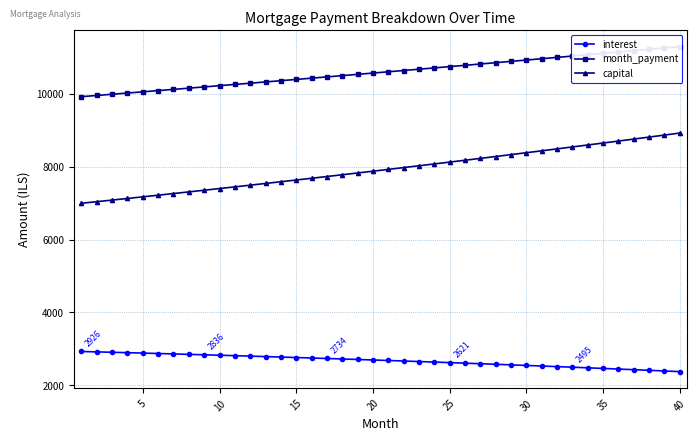

What are all the series names shown in the legend?

interest, month_payment, capital